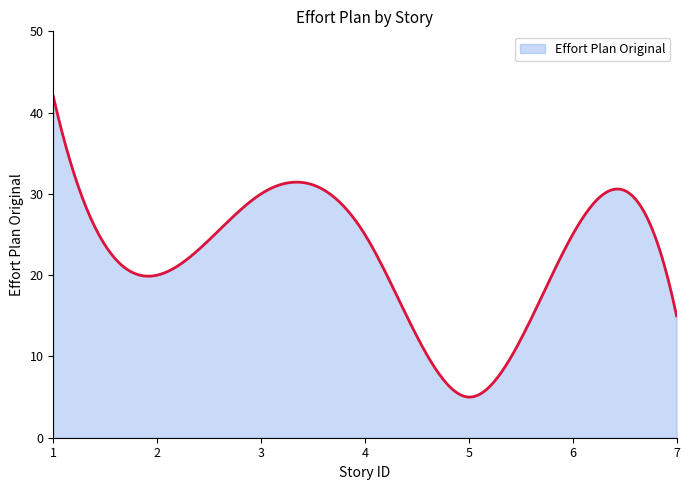

What is the greatest value displayed?

42.0